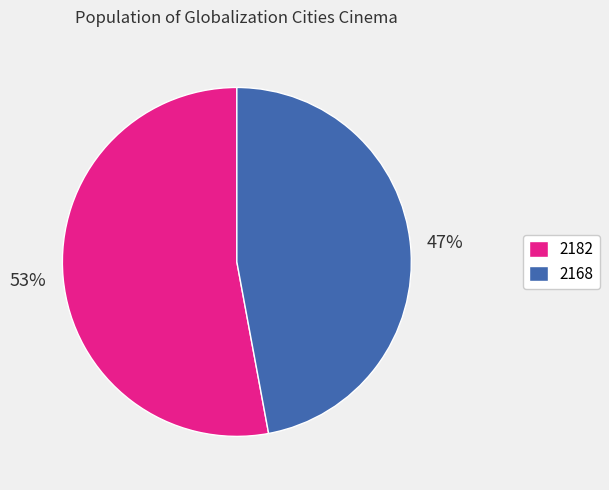

How many slices are in this pie chart?

2